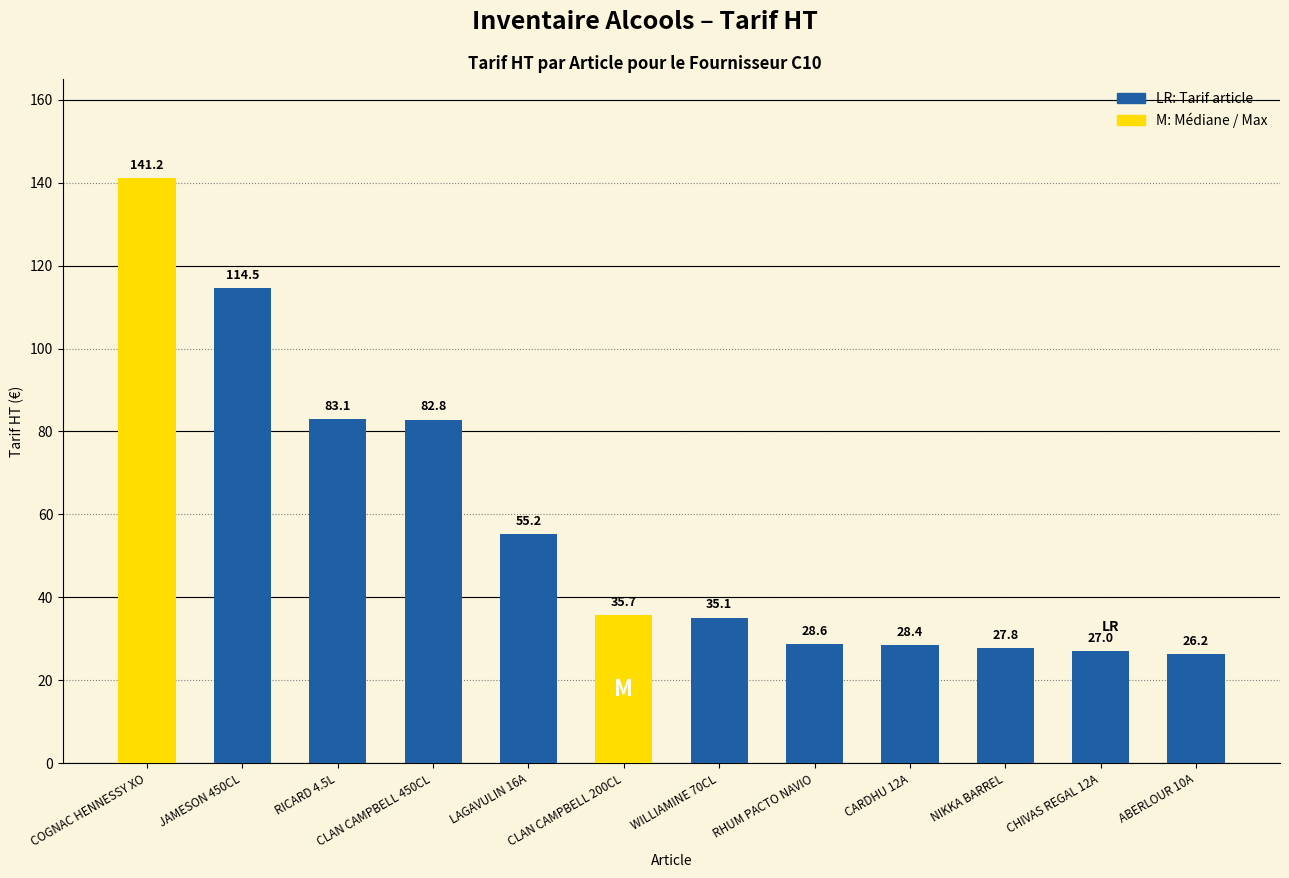

Where does the data first go above 35?

COGNAC HENNESSY XO